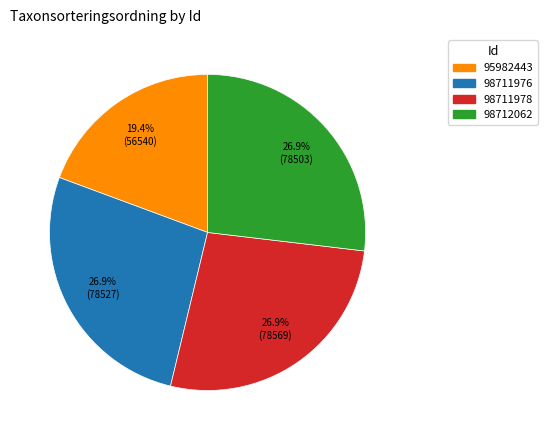

Count the number of slices in the pie.

4